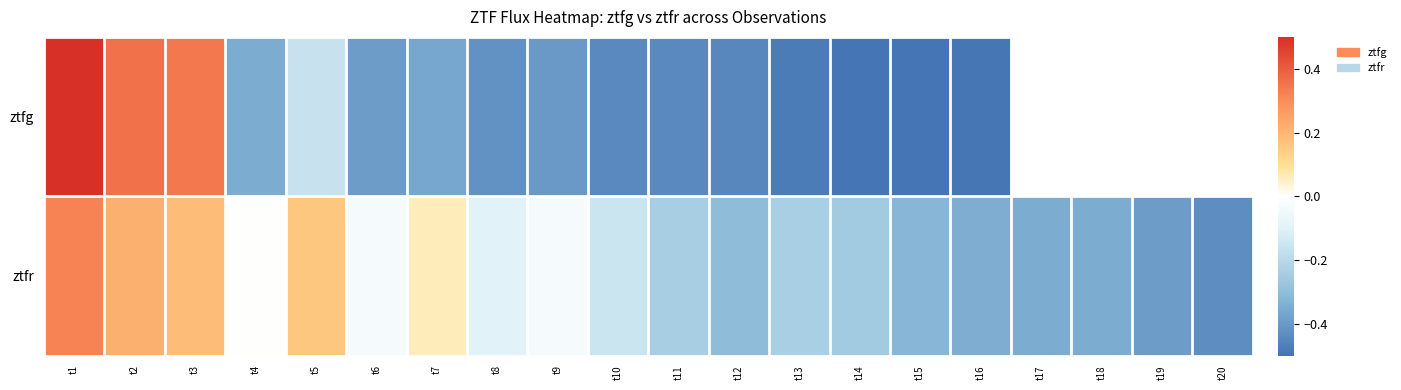

At which label is ztfg closest to 0?

t5